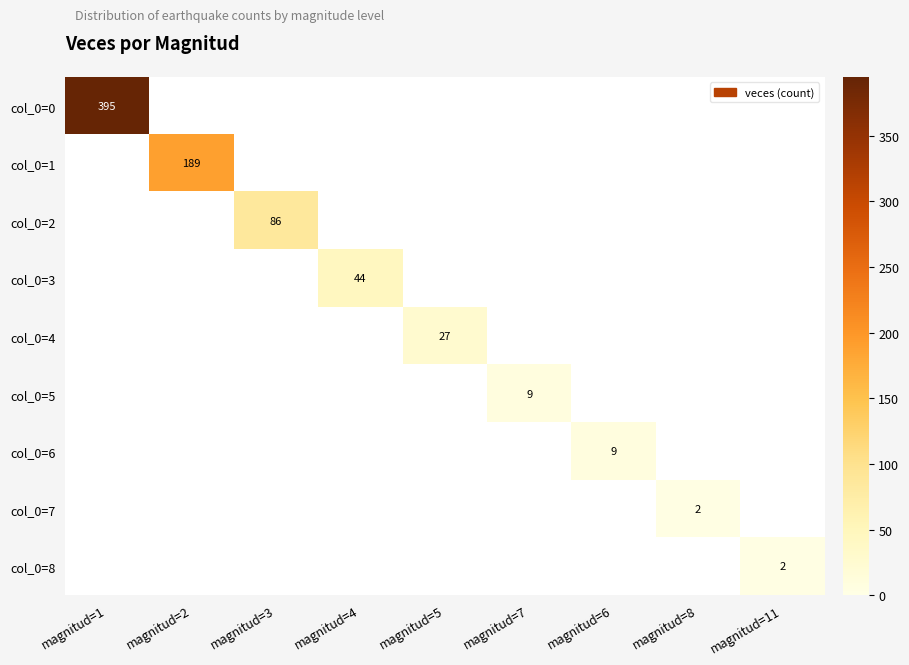

The col_0=4 series shows 27 at magnitud=5. True or false?

True